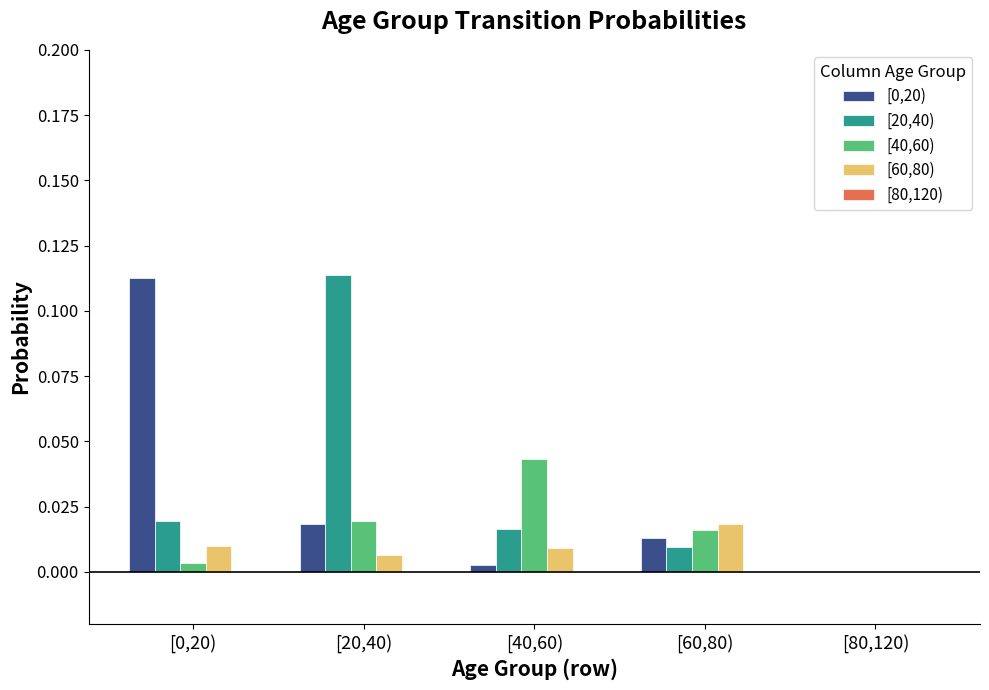

Between [20,40) and [80,120), which series saw the biggest shift?

[20,40)